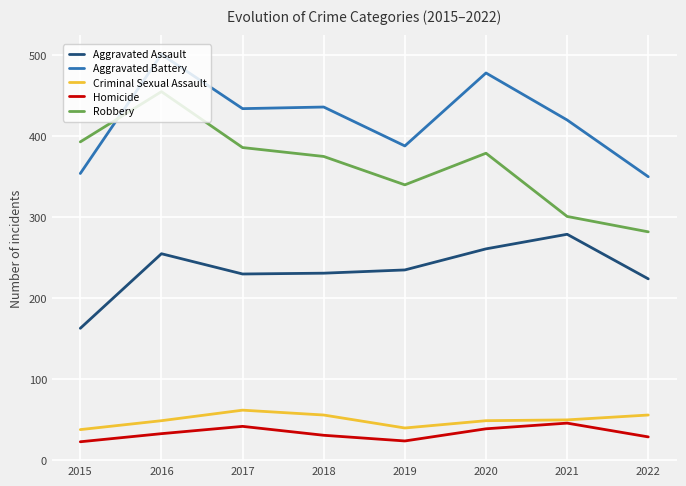

What is the maximum value shown in the chart?

501